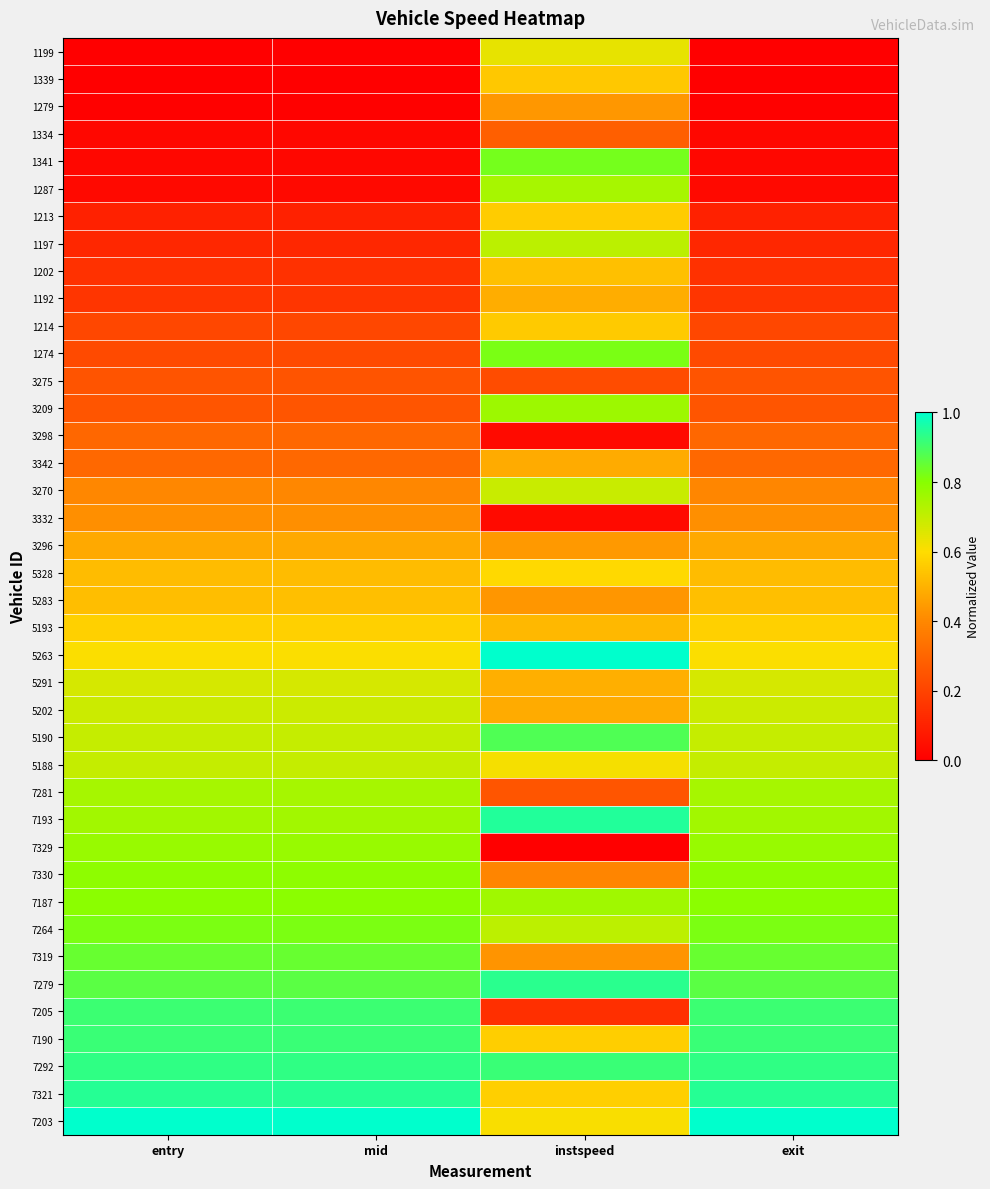

At how many categories does at least one series exceed 0?

4